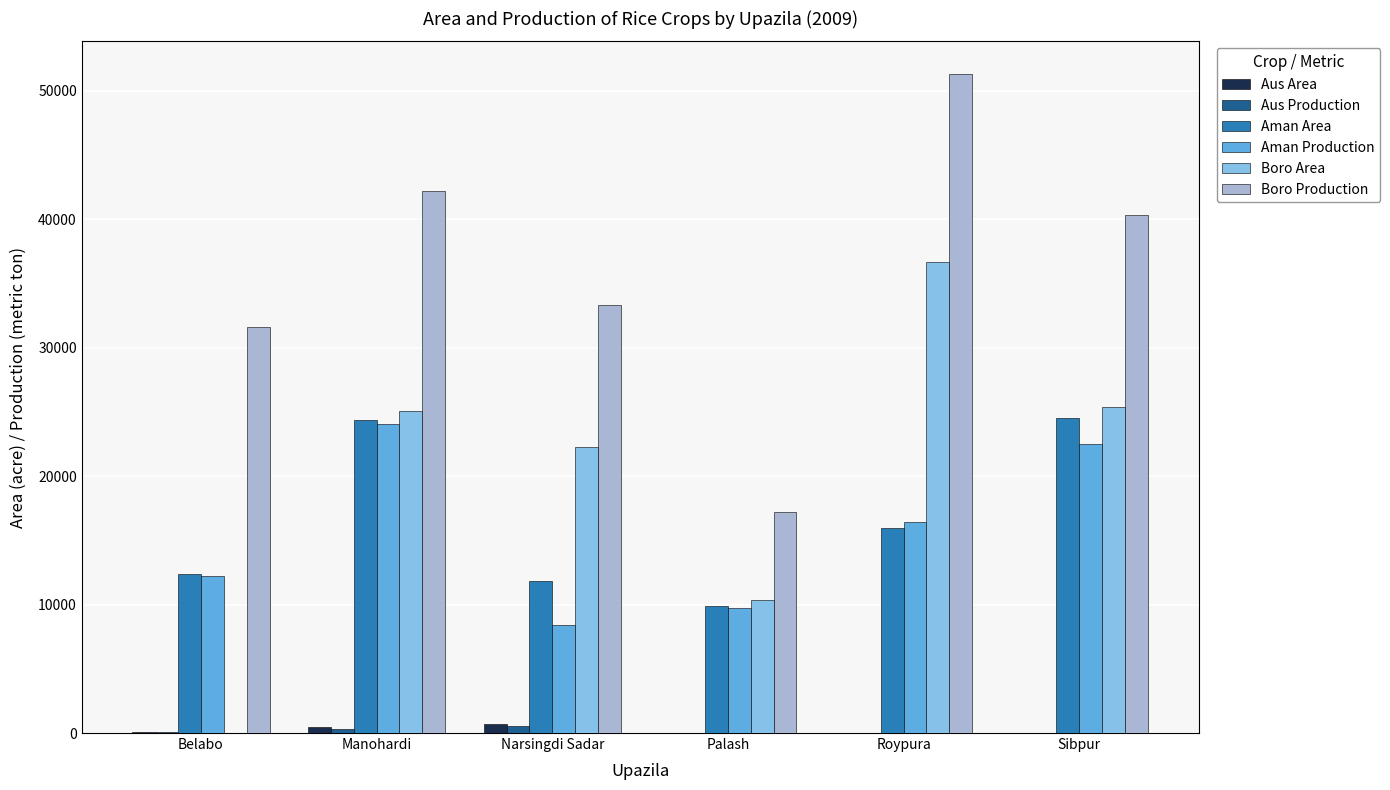

Which series has the largest total across all categories?

Boro Production